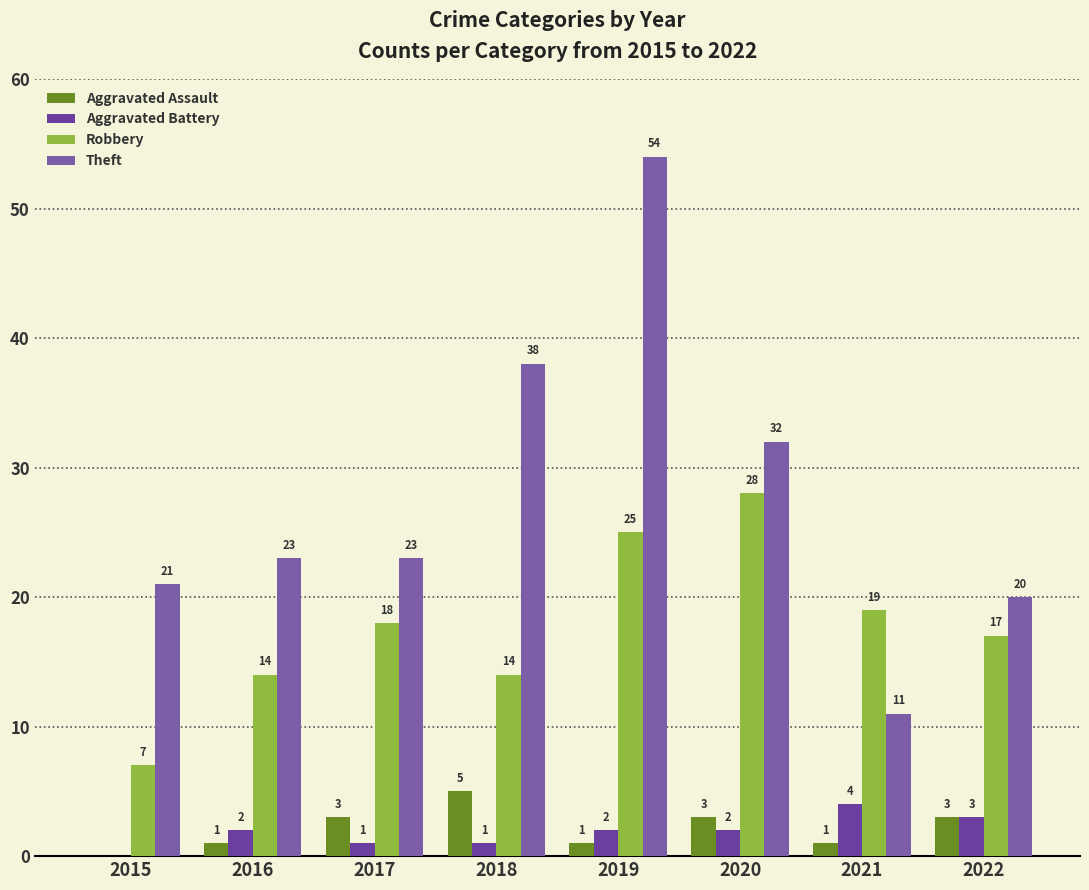

What is the total value across all series at 2020?

65